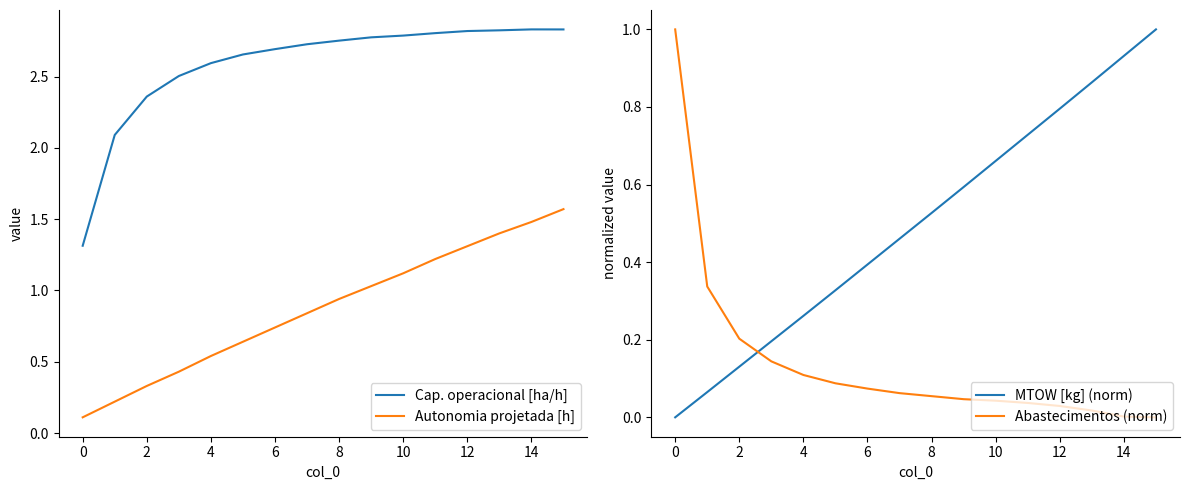

What are all the series names shown in the legend?

Cap. operacional [ha/h], Autonomia projetada [h], MTOW [kg] (norm), Abastecimentos (norm)